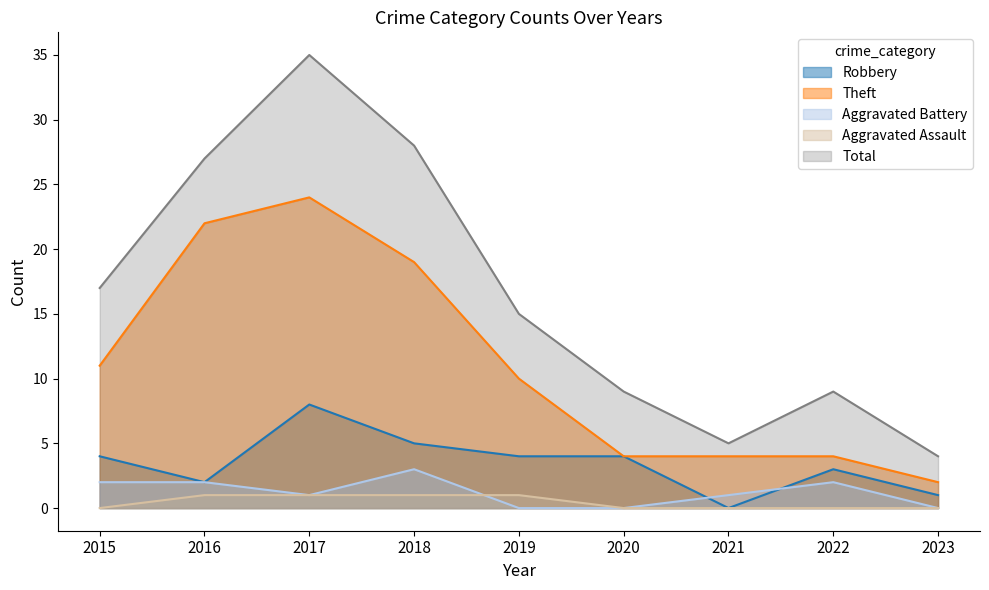

How many interior local peaks does the Robbery series have?

2